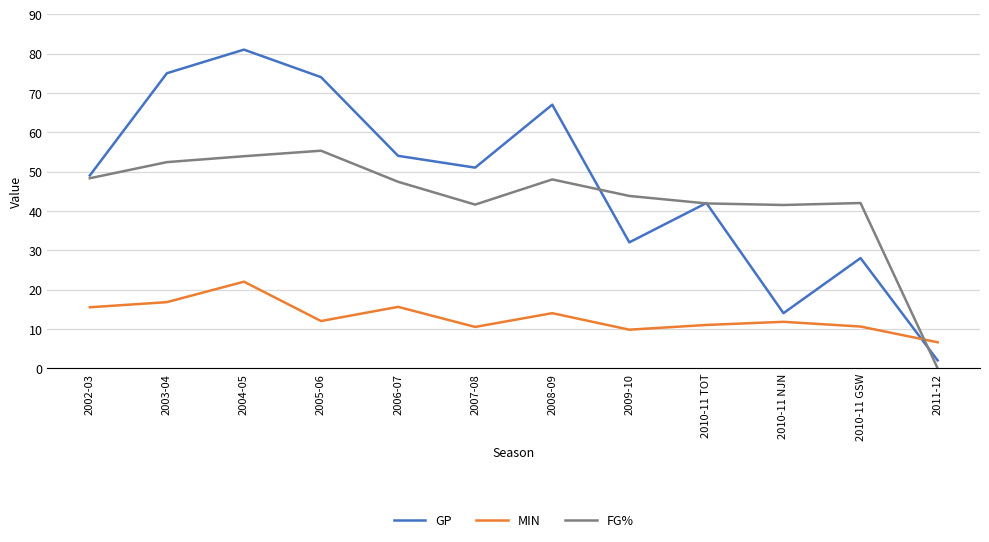

What are all the series names shown in the legend?

GP, MIN, FG%